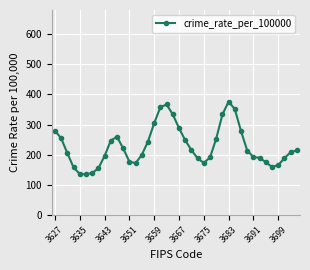

What is the average value?

228.6